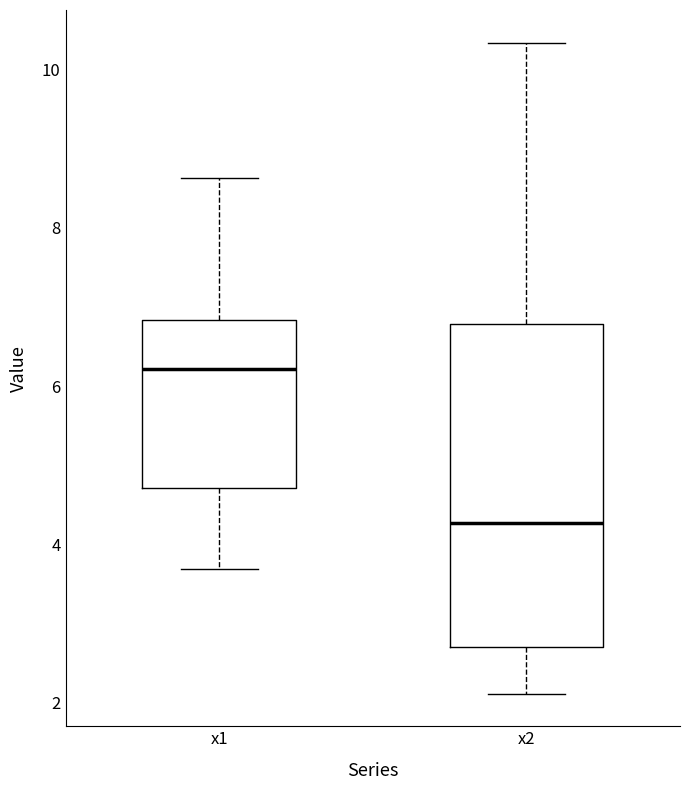

Reading left to right, read every box against the y-axis: the position of its median line, the range the box covers, and the ends of its whiskers. The values are not printed on the chart, so give them approximately, as read against the axis.

x1: median 6.2, box 4.8 to 6.8, whiskers 3.6 to 8.6
x2: median 4.2, box 2.8 to 6.8, whiskers 2.2 to 10.4